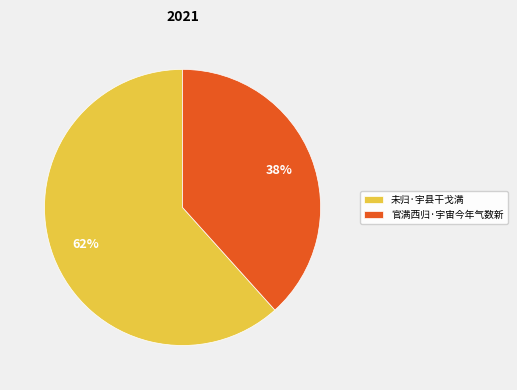

To the nearest percent, what is the average slice percentage?

50%